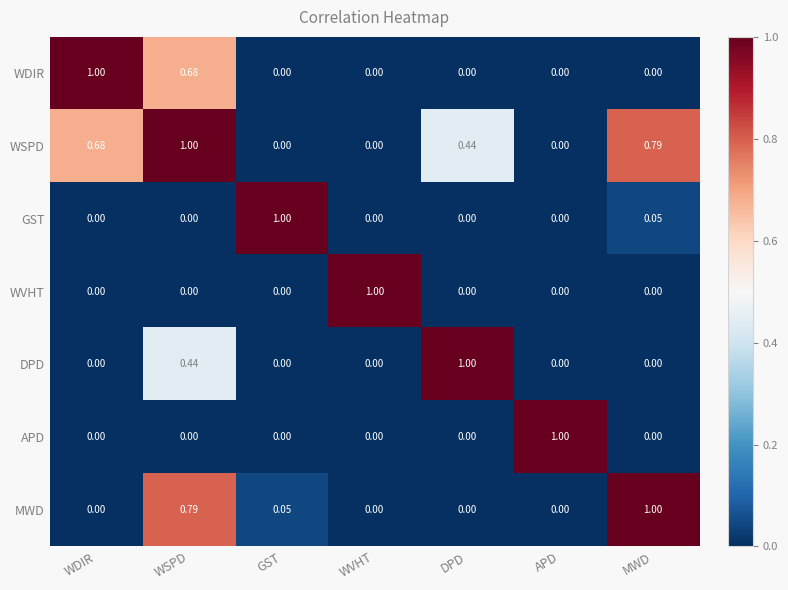

Which series has the largest total across all categories?

WSPD